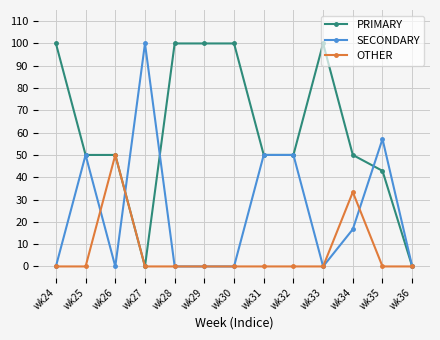

Does the chart have visible grid lines?

Yes